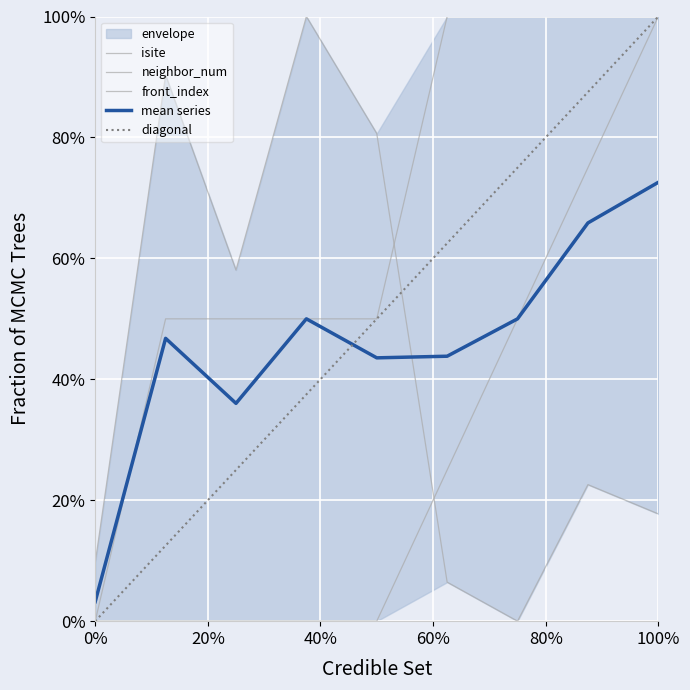

What is the value of the neighbor_num point at the 4th from the left?

0.5